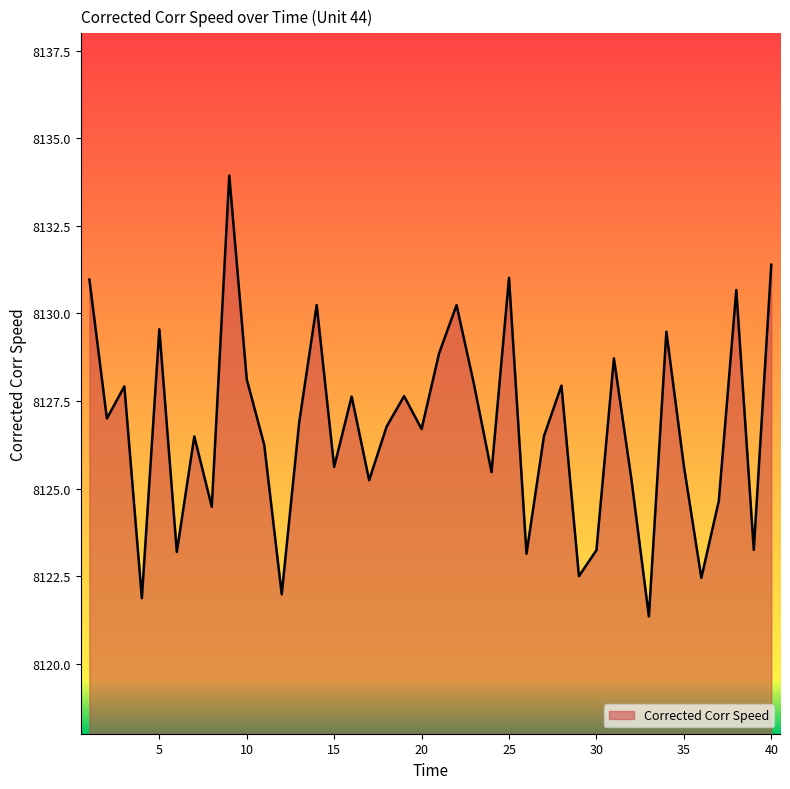

What is the smallest value displayed?

8121.4